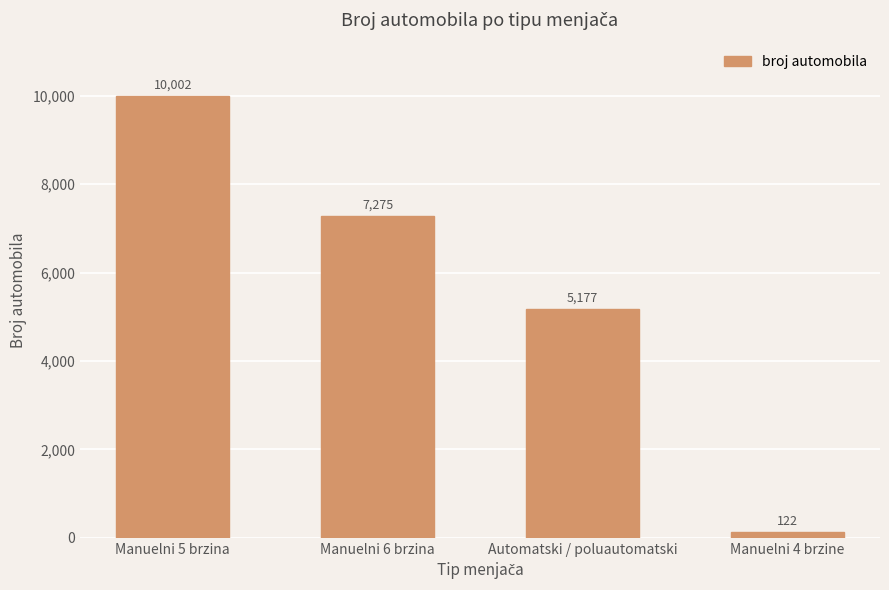

Reading left to right, list all the values displayed in this chart.

Manuelni 5 brzina=10002	Manuelni 6 brzina=7275	Automatski / poluautomatski=5177	Manuelni 4 brzine=122